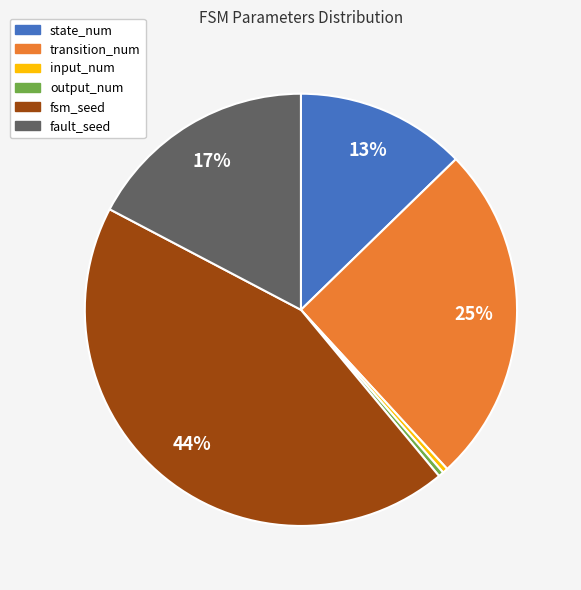

What is the ratio of the value at transition_num to the value at fault_seed?

1.5